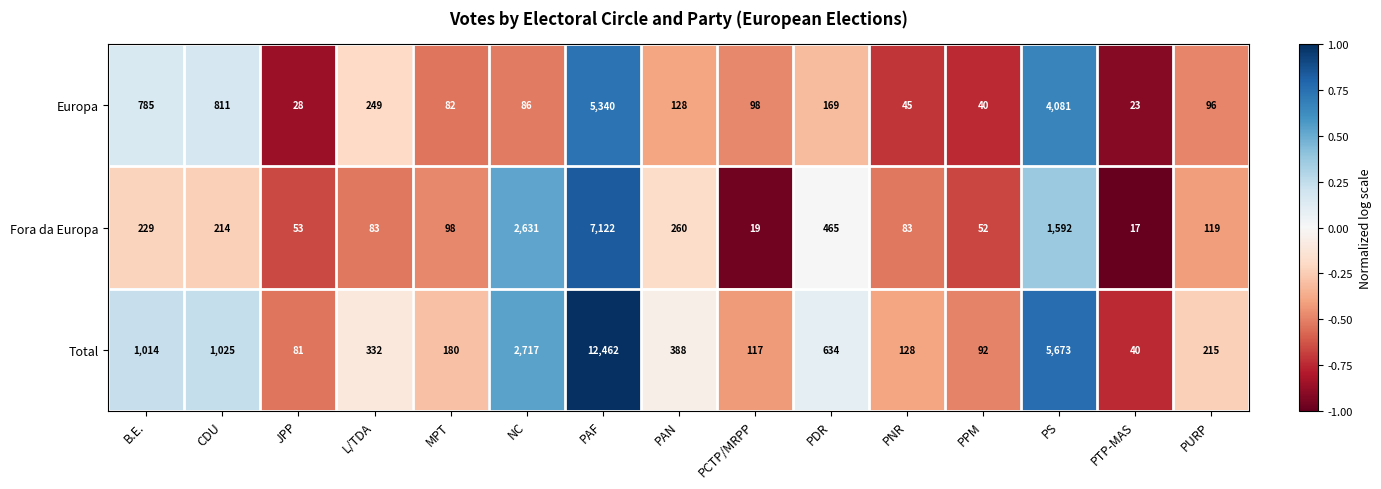

True or false: Total has a value of 81 at JPP.

True